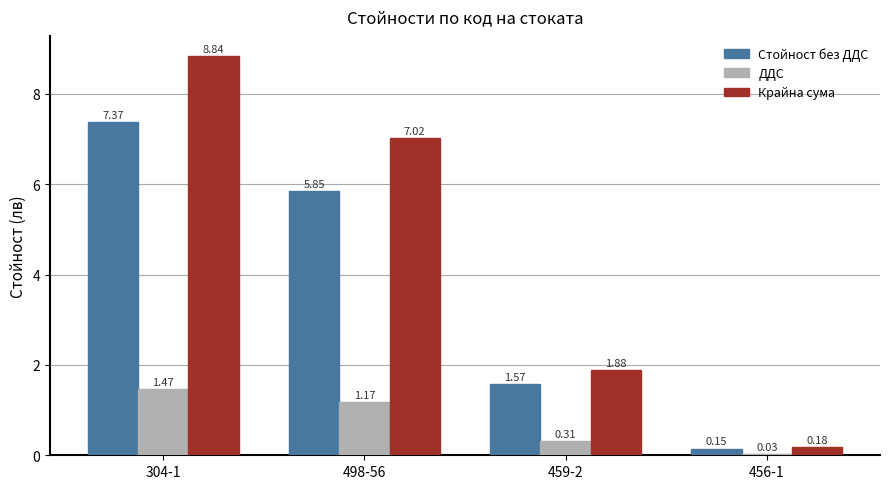

What is the label of the 1st bar from the left?

304-1